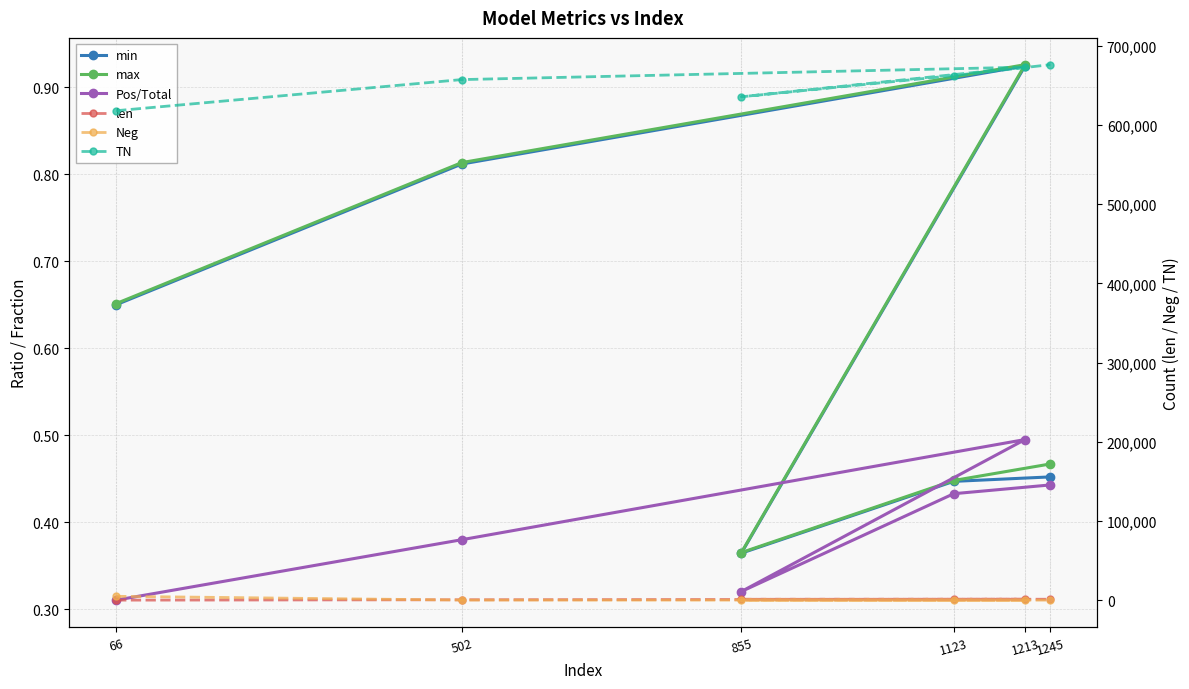

True or false: max and min intersect in this chart.

False